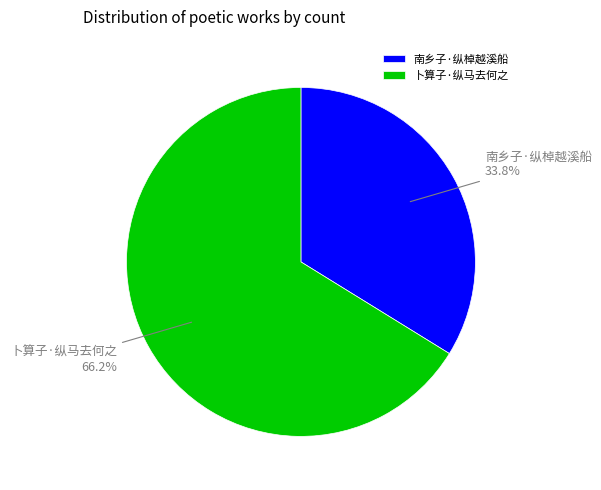

To the nearest percent, what portion does 卜算子·纵马去何之 represent?

66%